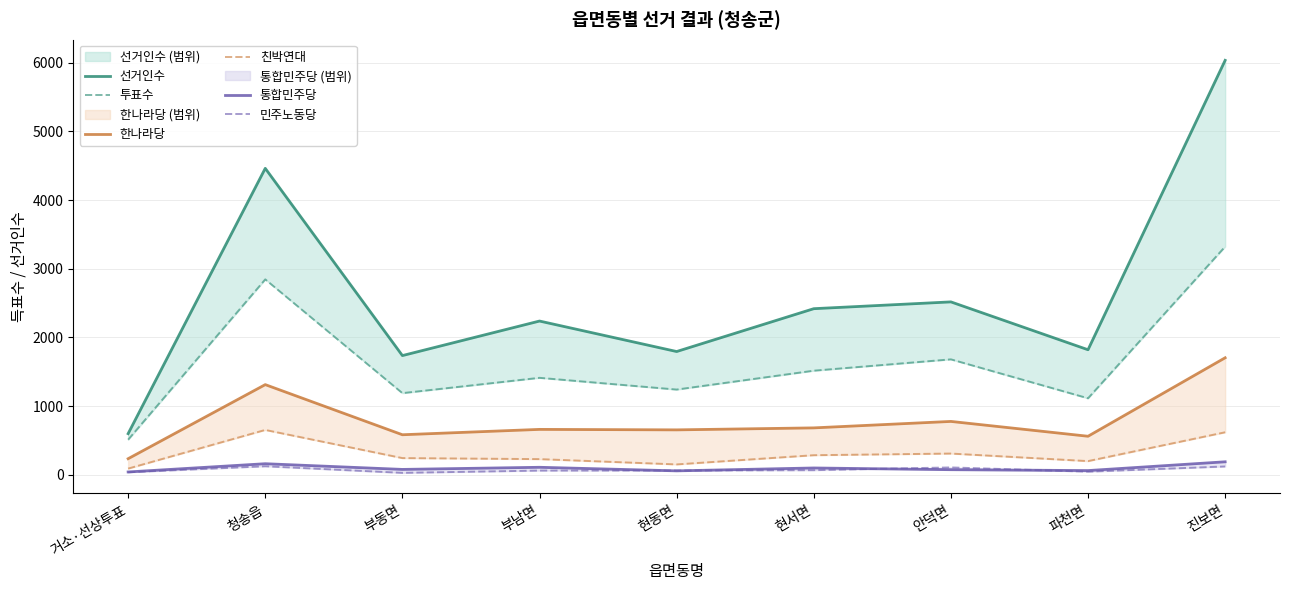

Where is the first local minimum for 민주노동당?

부동면